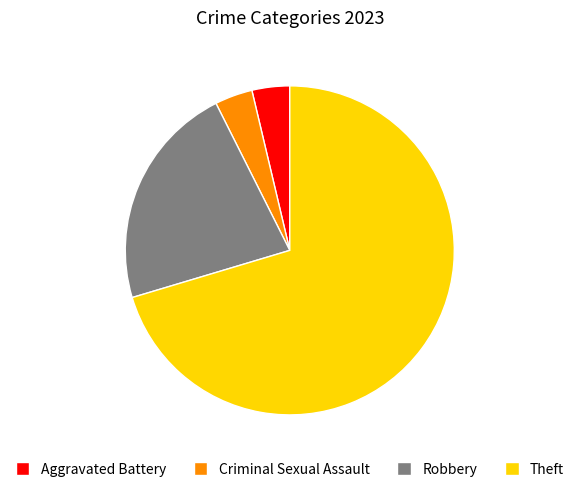

Which has a higher value, Criminal Sexual Assault or Robbery?

Robbery